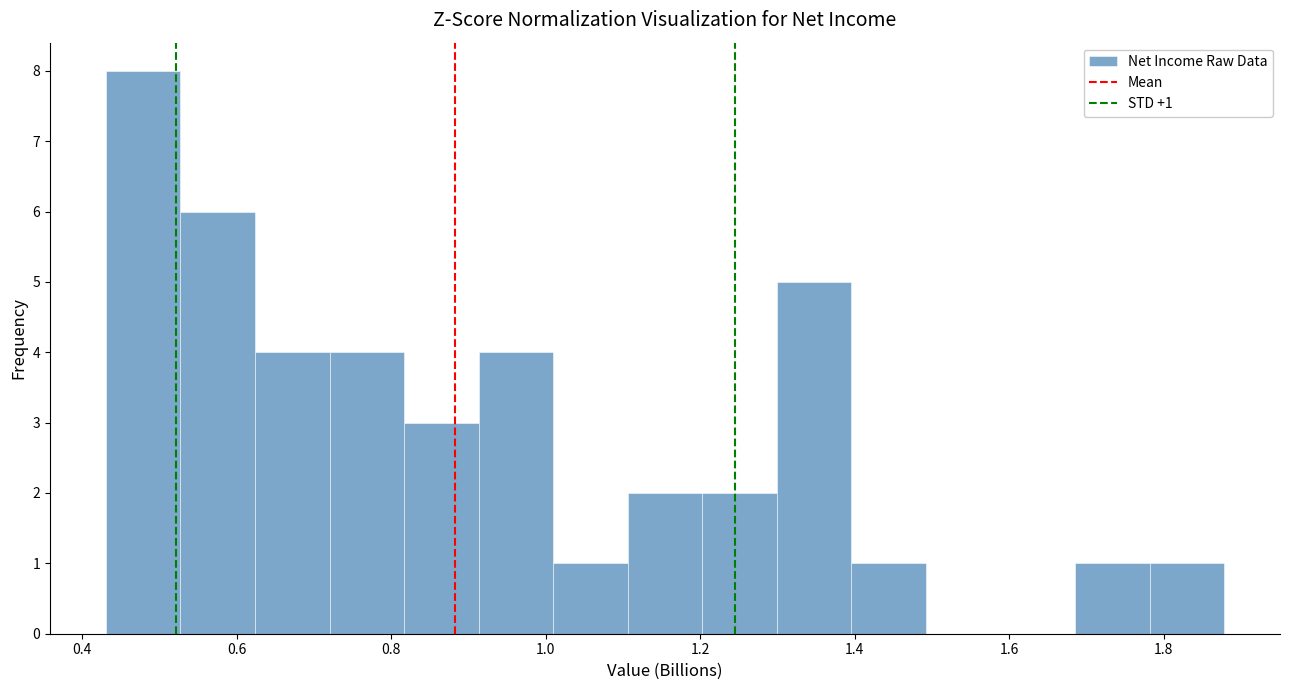

Which range on the x-axis has the tallest bar?

0.44 to 0.52